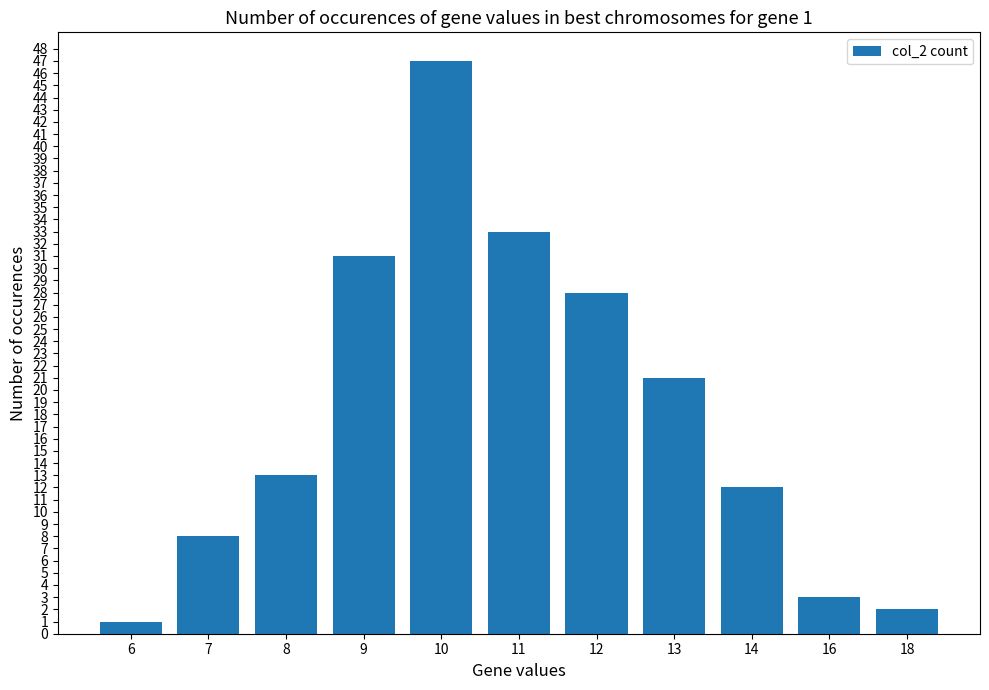

Reading left to right, extract all data points from this chart.

6=1	7=8	8=13	9=31	10=47	11=33	12=28	13=21	14=12	16=3	18=2